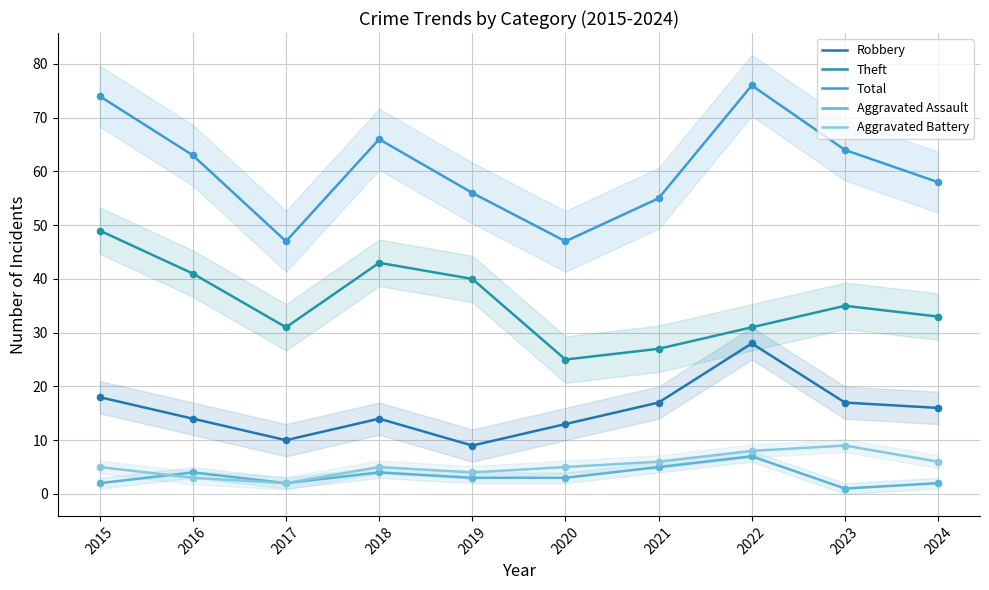

Which series has the largest total across all categories?

Total